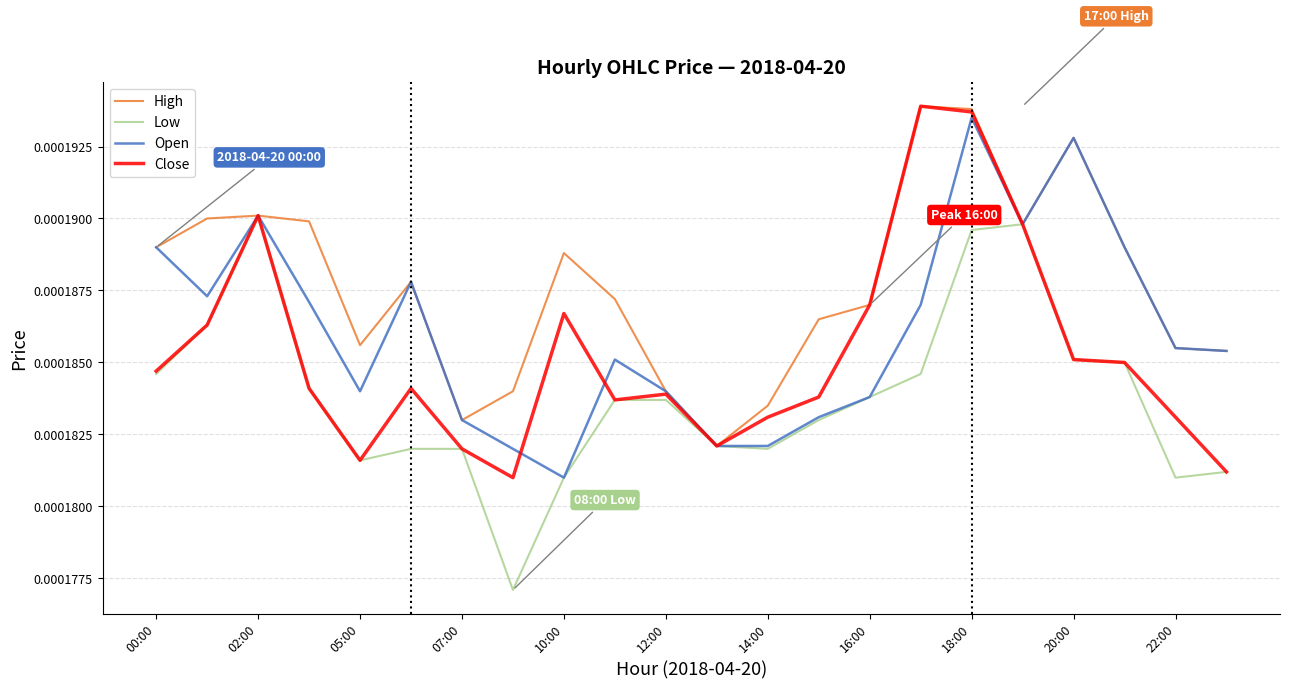

Which series has the largest total across all categories?

High